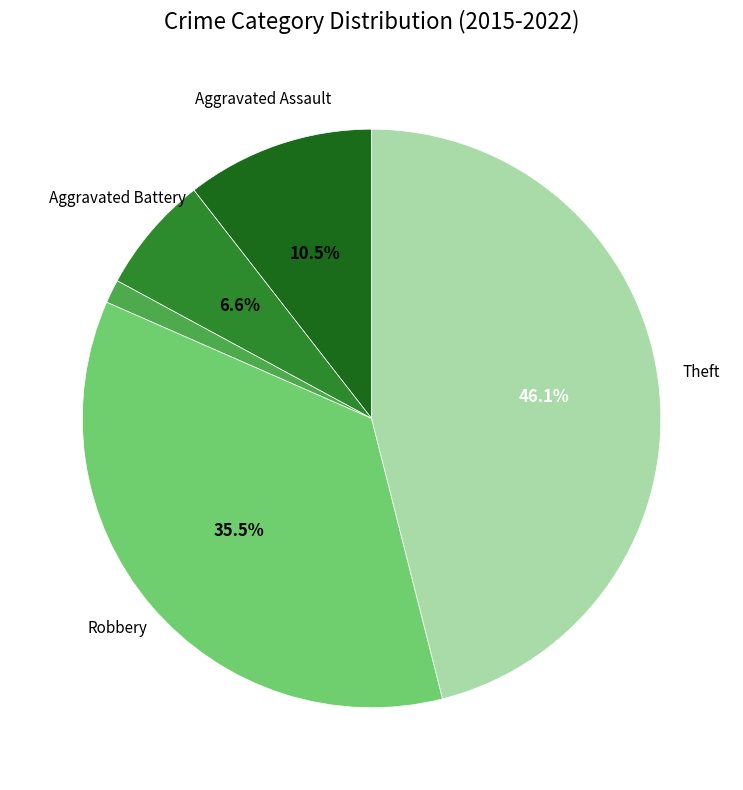

Is there a majority slice in this chart?

No